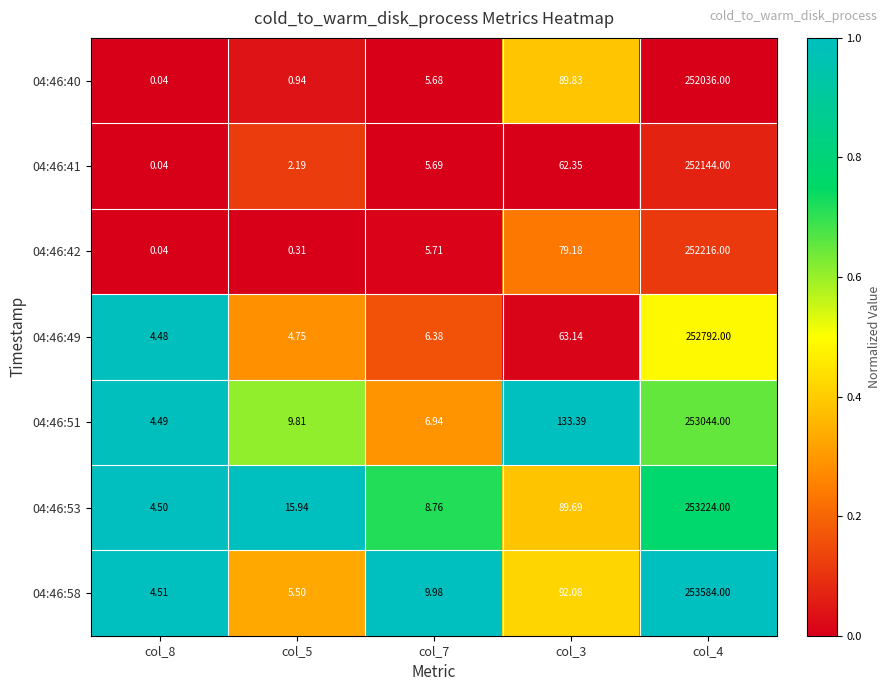

What is the greatest value displayed?

253584.0